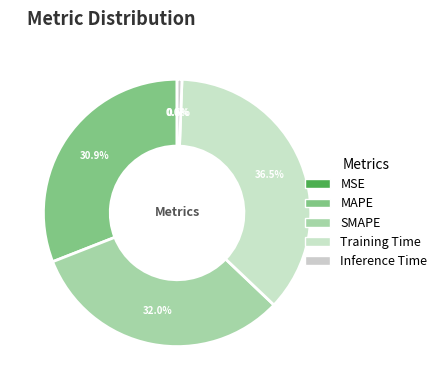

The MSE slice represents 0% of the pie. True or false?

True